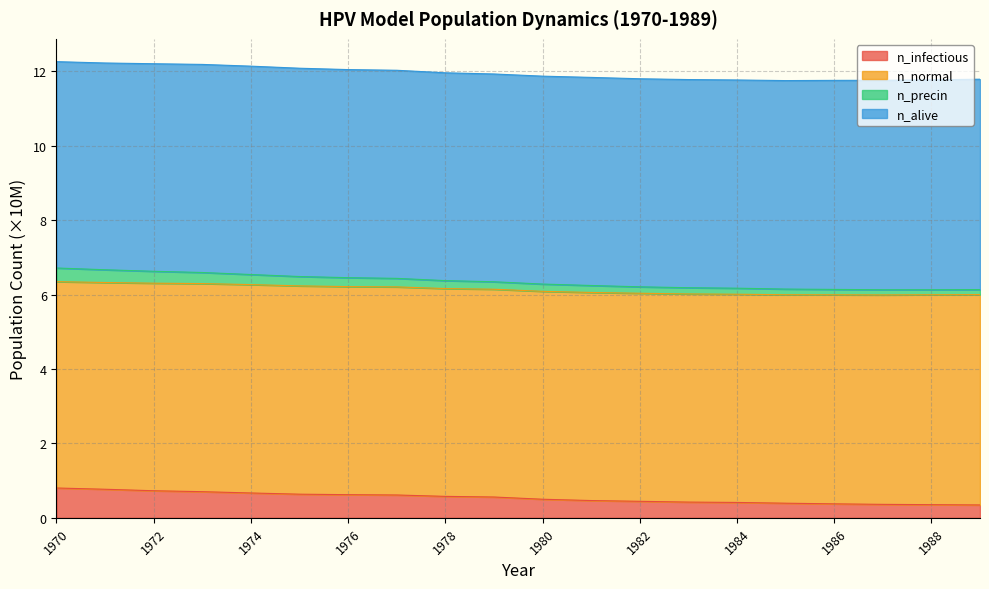

At which category is the sum across all series the highest?

1970